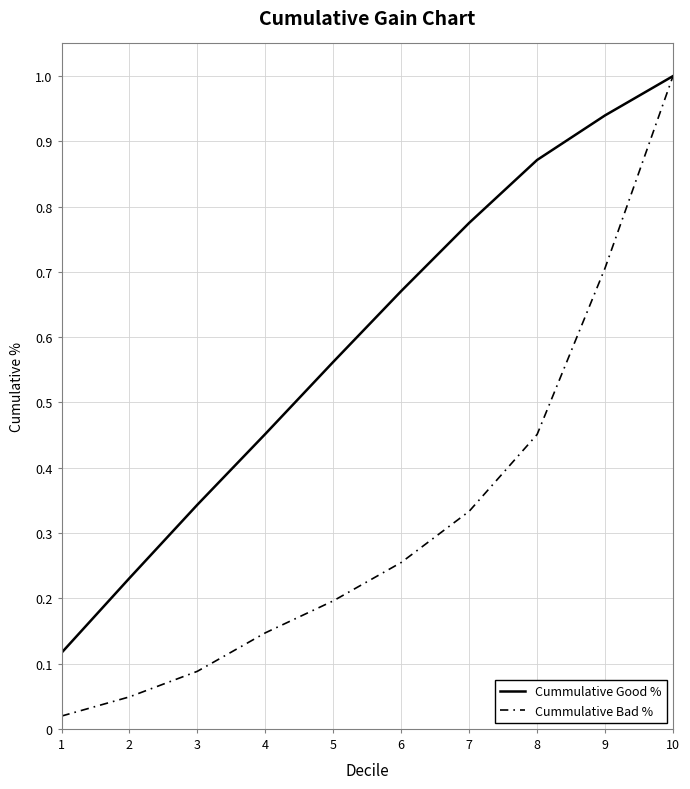

Which category has the highest value in the Cummulative Bad % series?

10